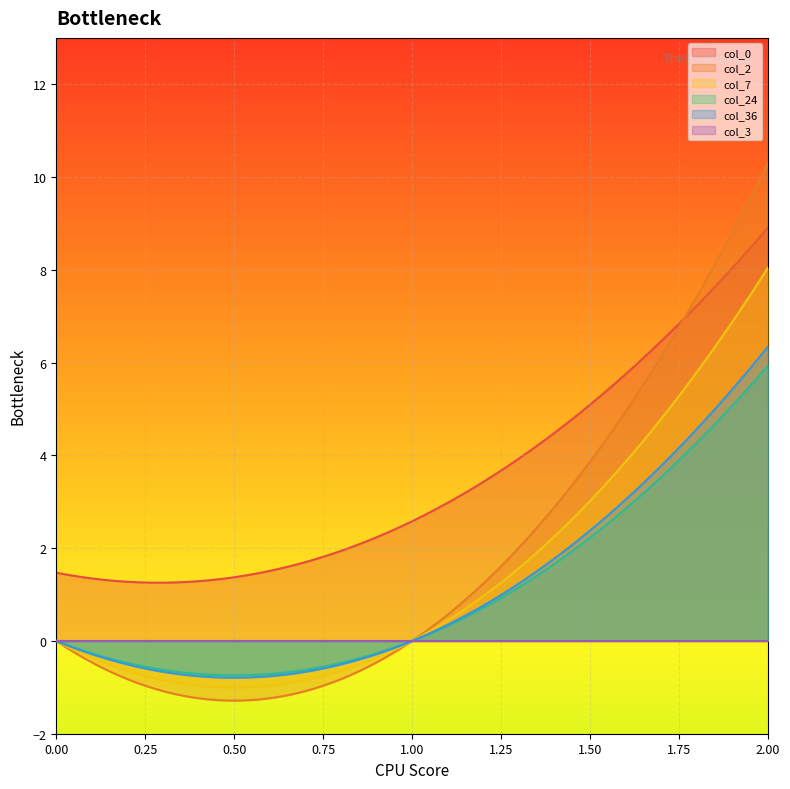

List the series in order of their peak value, highest first.

col_2, col_0, col_7, col_36, col_24, col_3